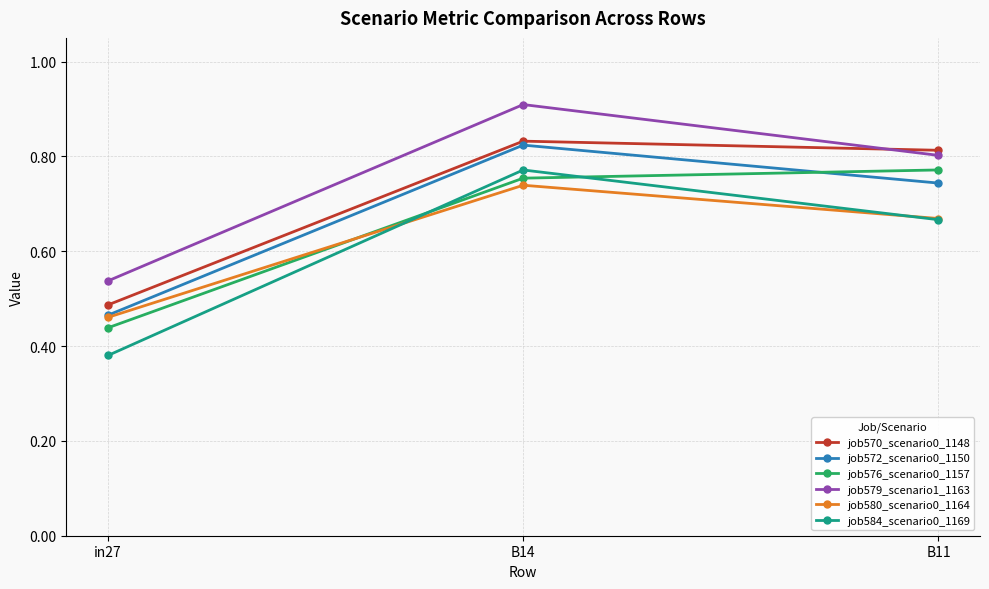

What is the total value across all series at in27?

2.8